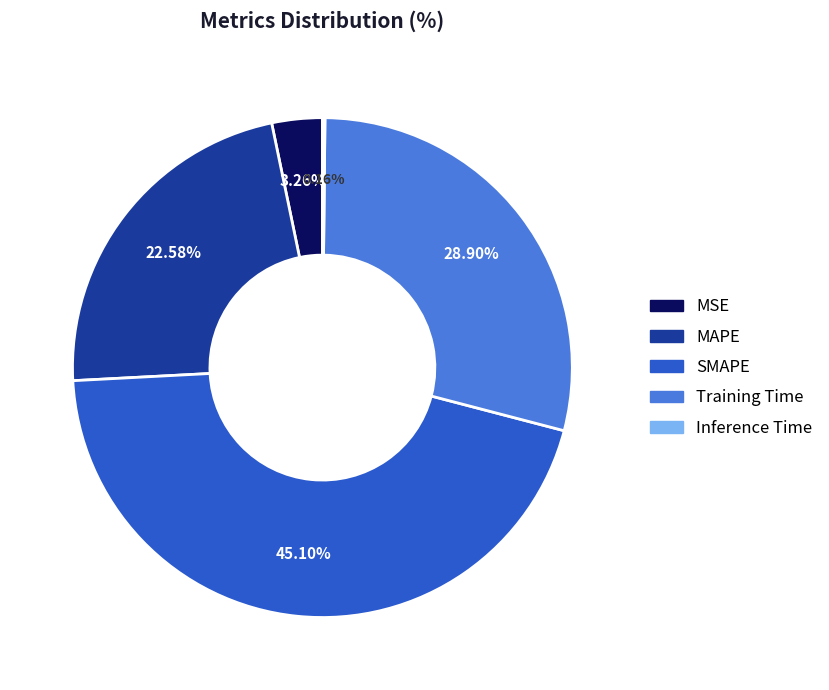

True or false: SMAPE accounts for 45% of the total.

True